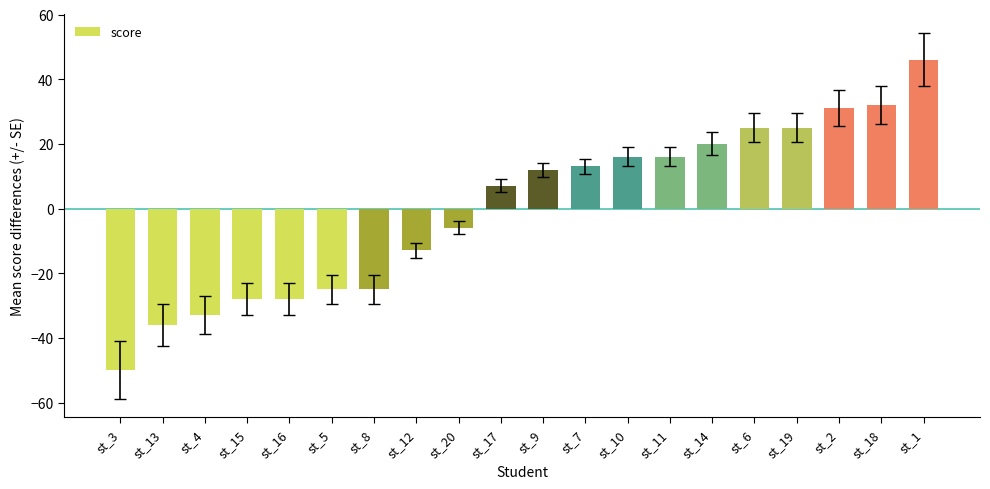

Approximately how many times larger is the value at st_6 compared to st_18?

0.8